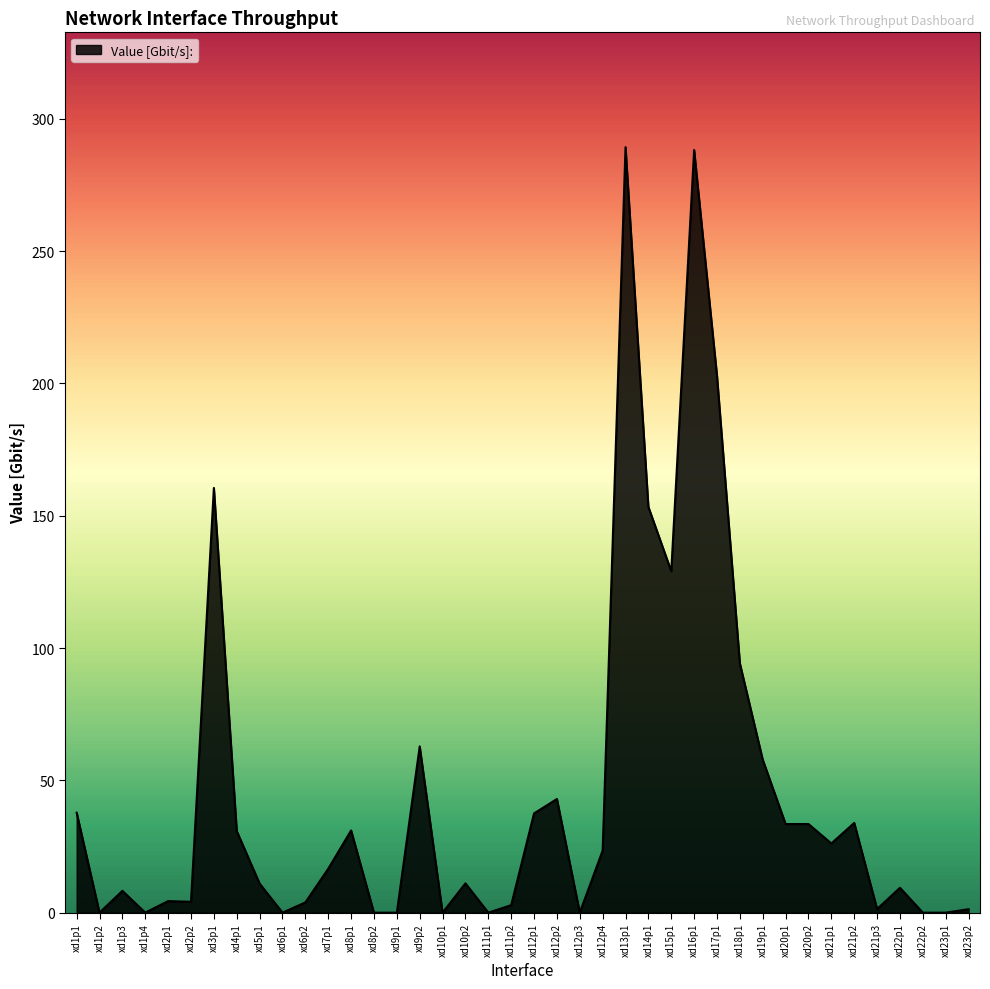

Where does the data first go above 16?

xd1p1